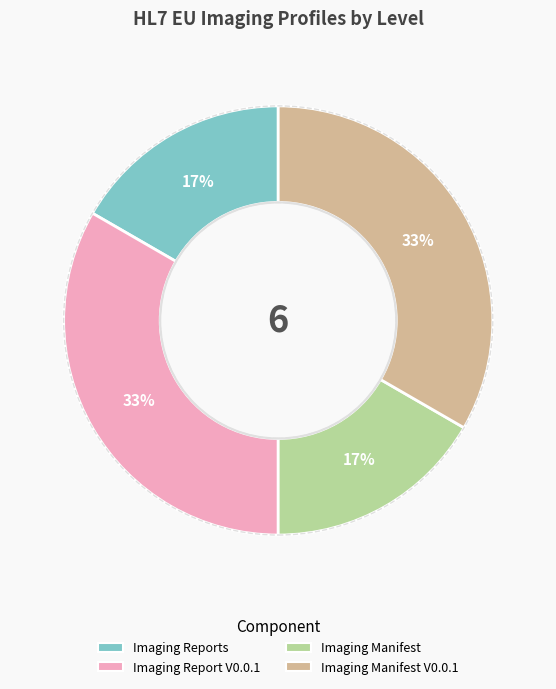

To the nearest percent, what is the average slice percentage?

25%